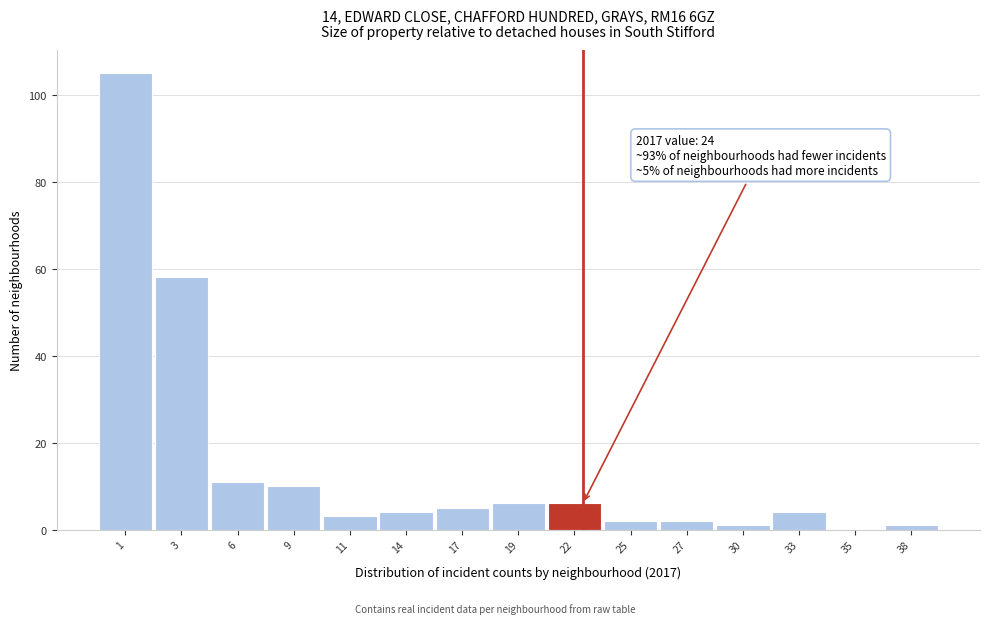

Reading left to right, extract all data points from this chart.

1=105	3=58	6=11	9=10	11=3	14=4	17=5	19=6	22=6	25=2	27=2	30=1	33=4	35=0	38=1